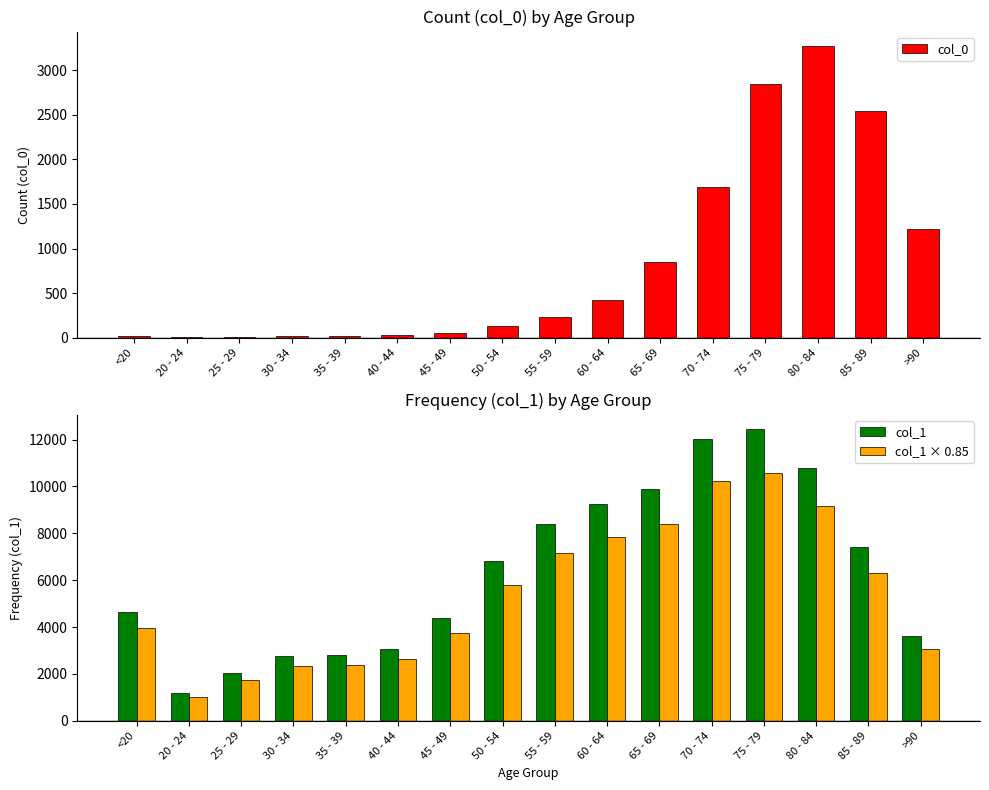

Which label corresponds to the smallest value in the chart?

25 - 29